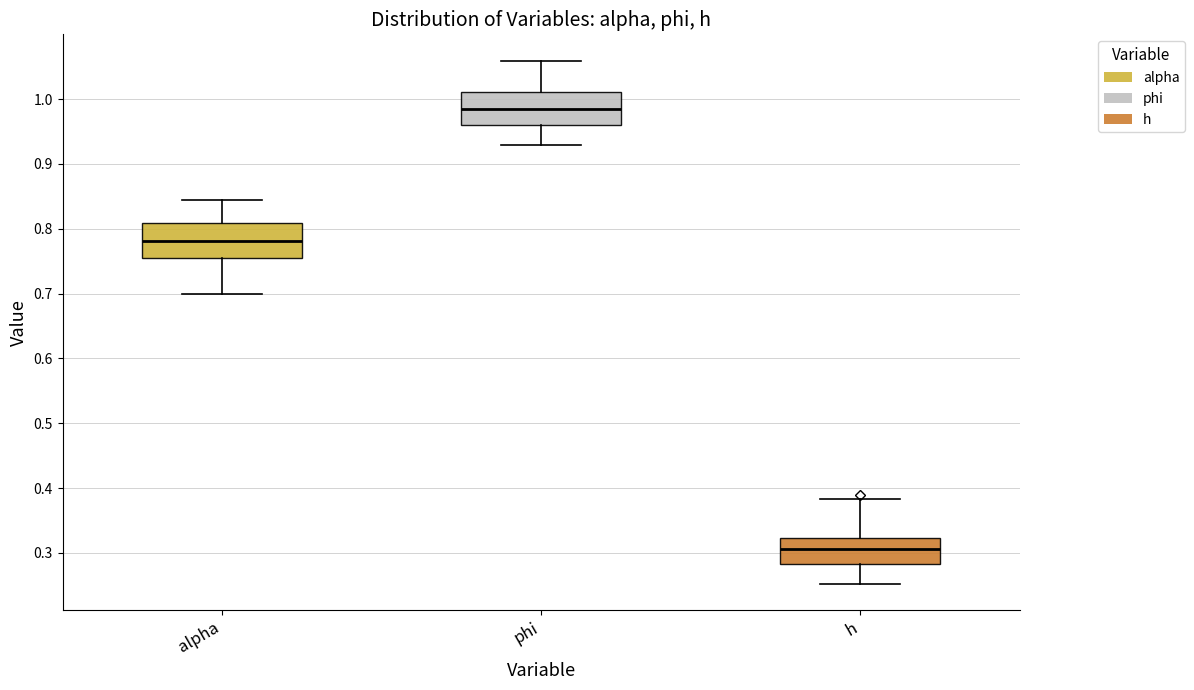

Reading left to right, transcribe this box plot: for each box, give where its median line is, the range the box spans, and where its two whiskers end, as read against the y-axis. The values are not printed on the chart, so give them approximately, as read against the axis.

alpha: median 0.78, box 0.76 to 0.81, whiskers 0.70 to 0.84
phi: median 0.98, box 0.96 to 1.01, whiskers 0.93 to 1.06
h: median 0.31, box 0.28 to 0.32, whiskers 0.25 to 0.38